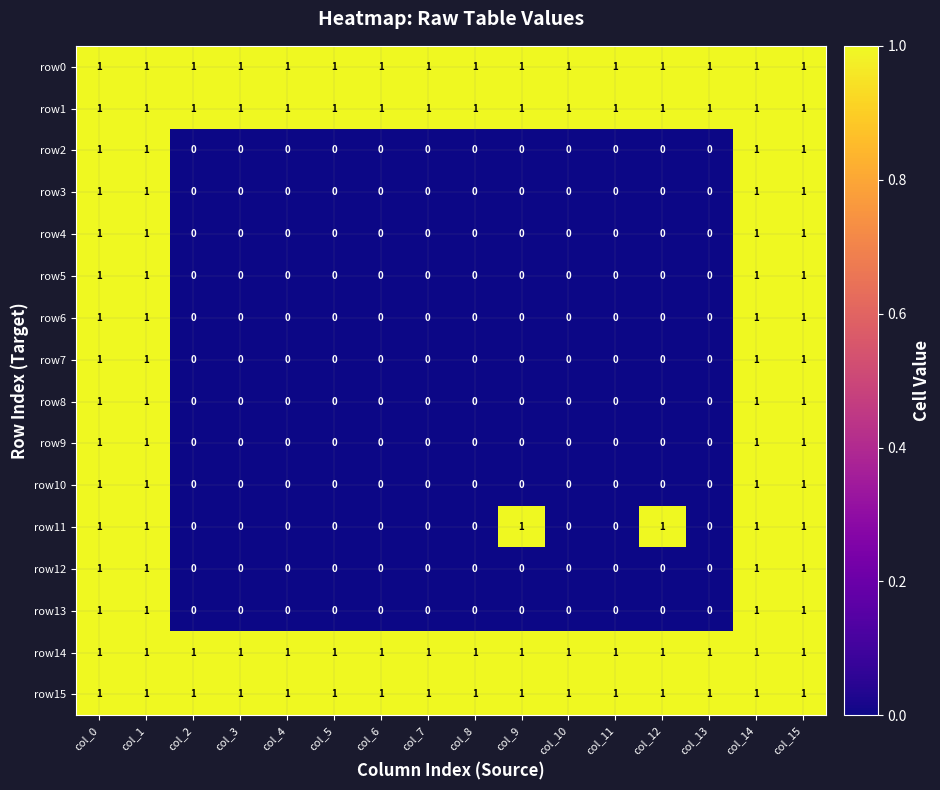

What is the sum of all row5 values?

4